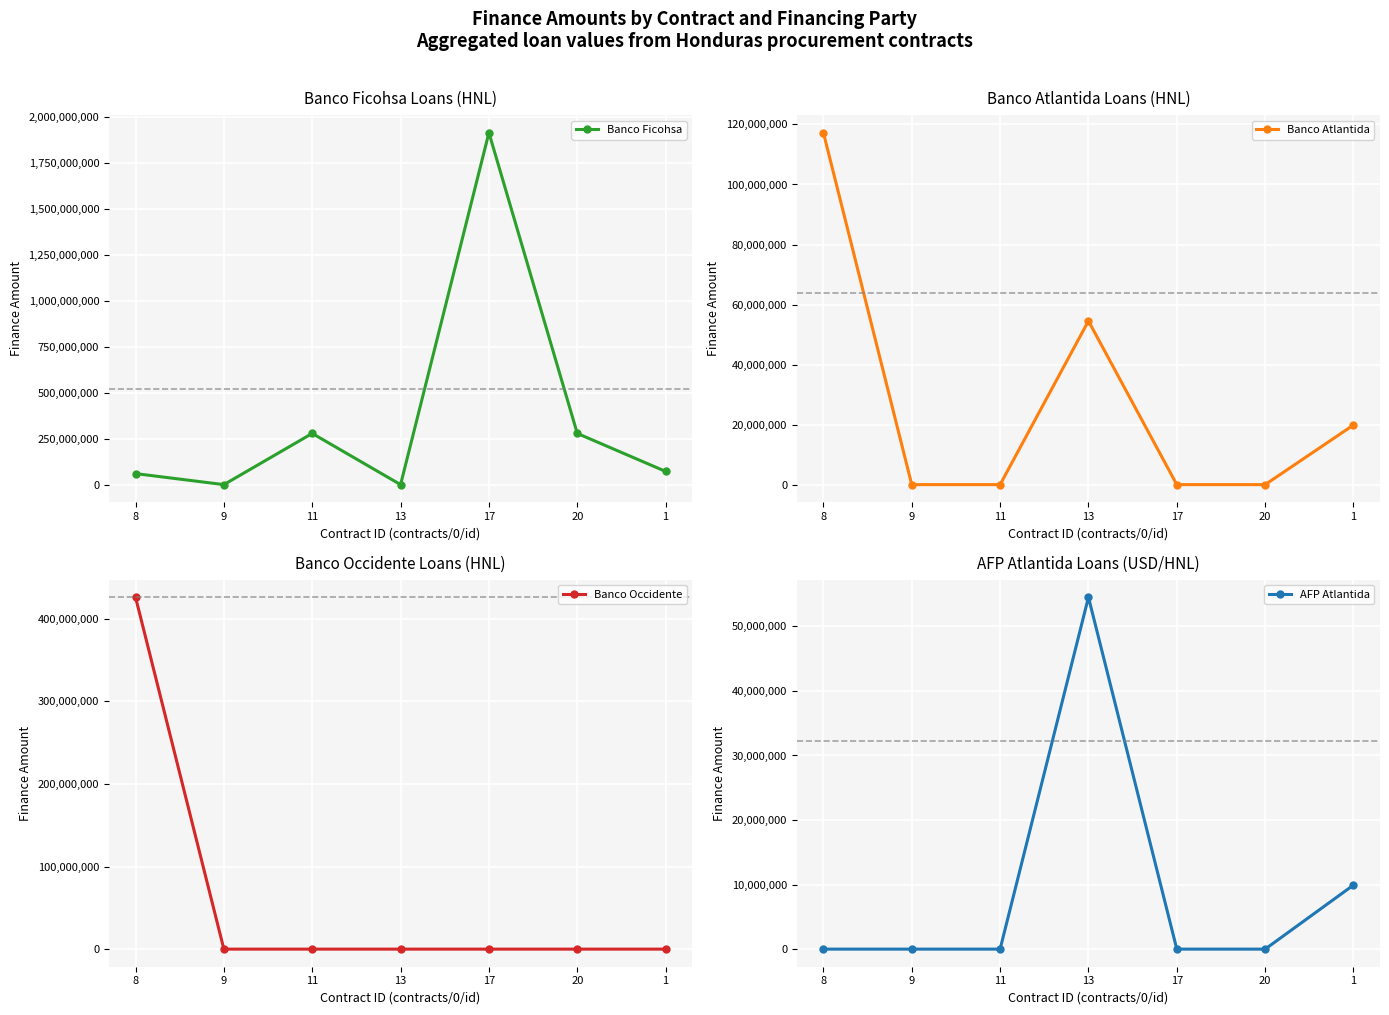

What is the difference between the maximum and second lowest values in the Banco Atlantida series?

117250000.0